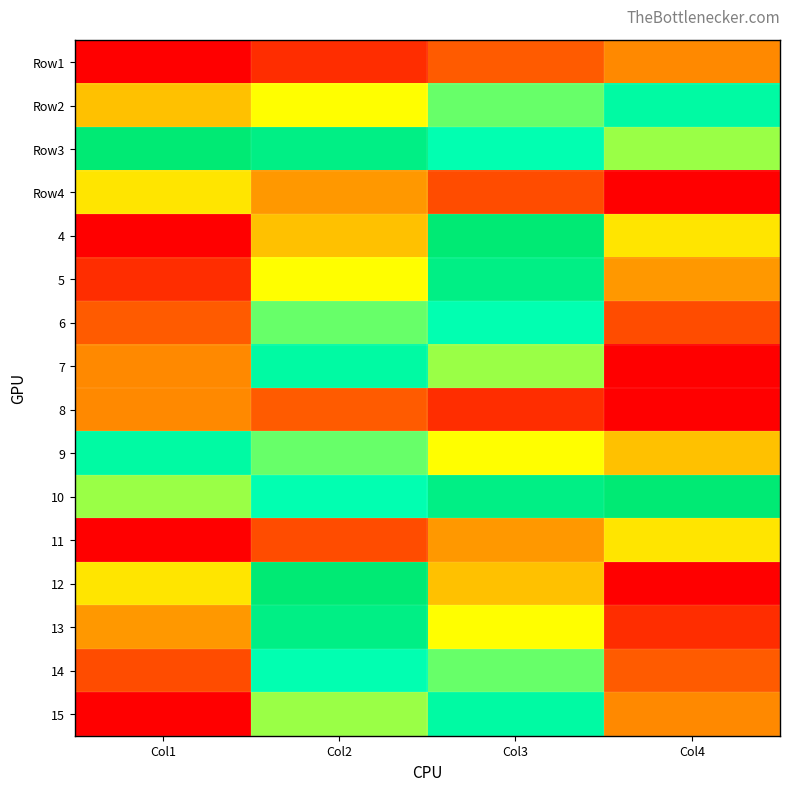

How many distinct data groups are displayed?

16